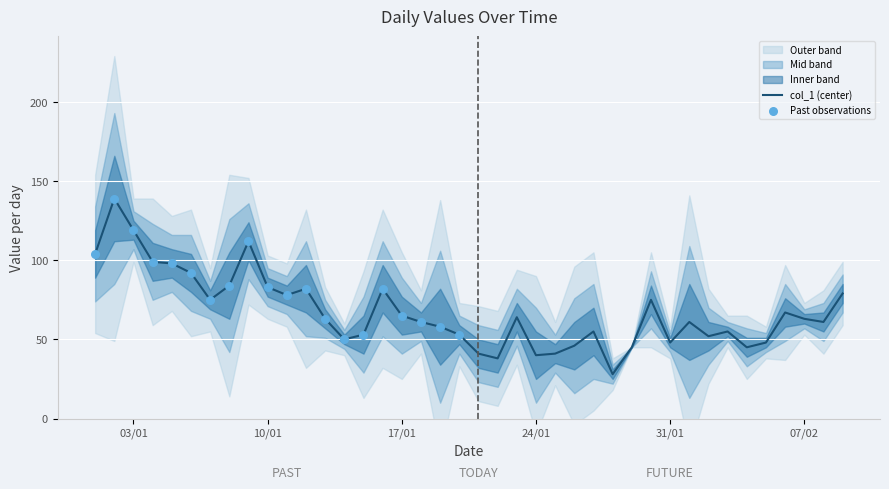

Between 2023-01-28 and 2023-01-01, which is larger?

2023-01-01